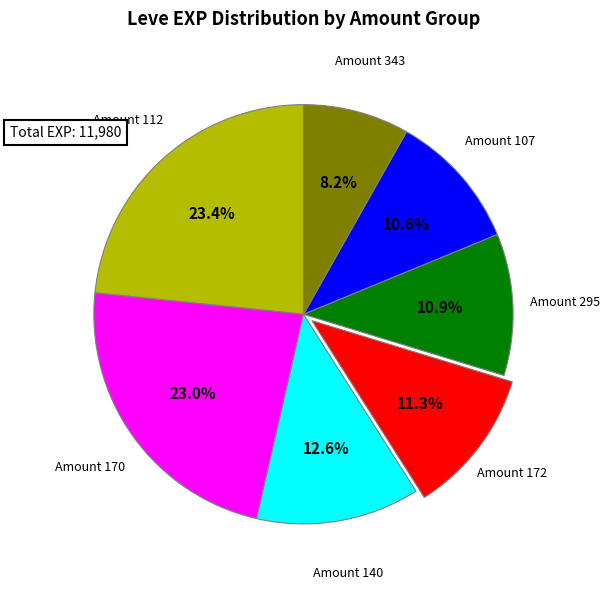

Do Amount 172 and Amount 343 together represent more than half of the pie?

No